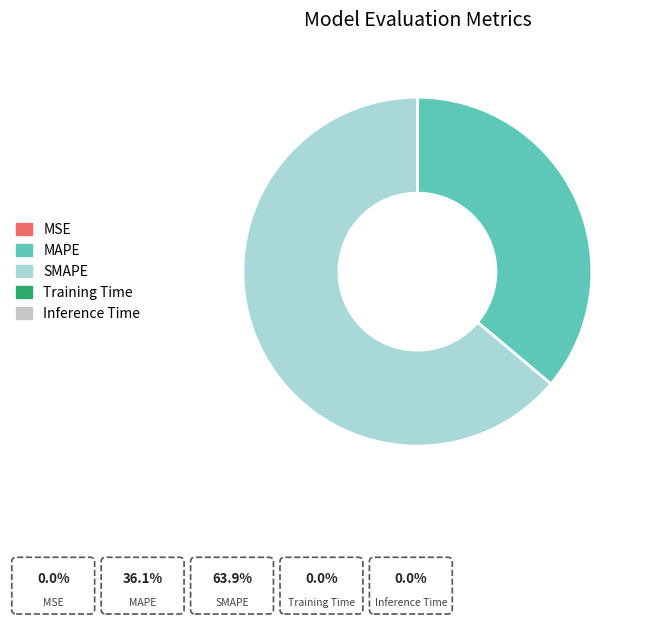

Which category has the biggest portion of the pie?

SMAPE